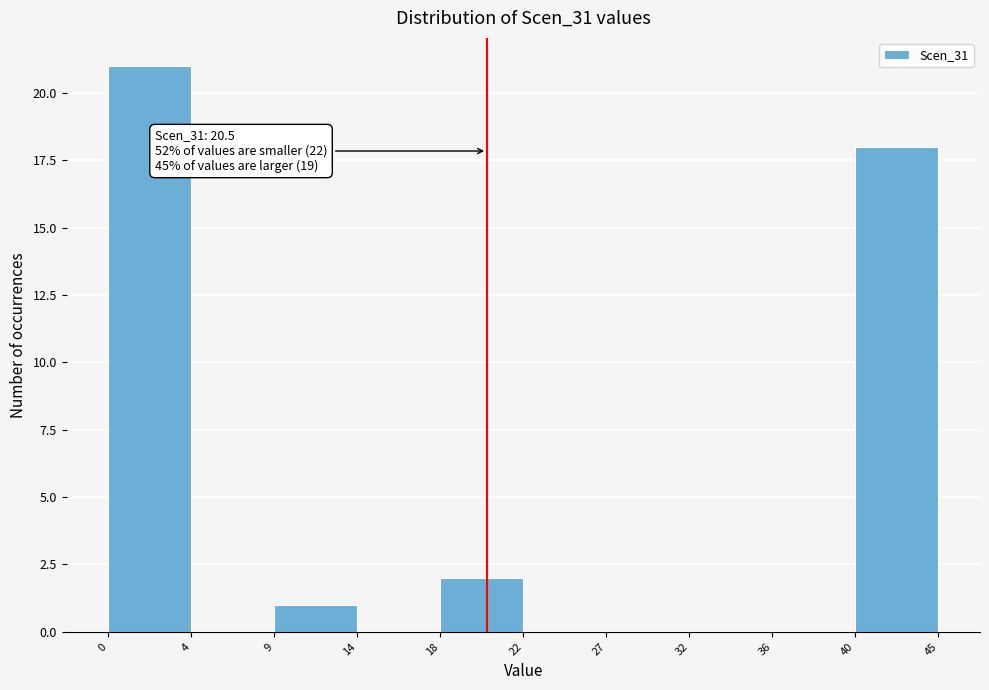

Reading right to left, list all the values displayed in this chart.

40=18	36=0	32=0	27=0	22=0	18=2	14=0	9=1	4=0	0=21